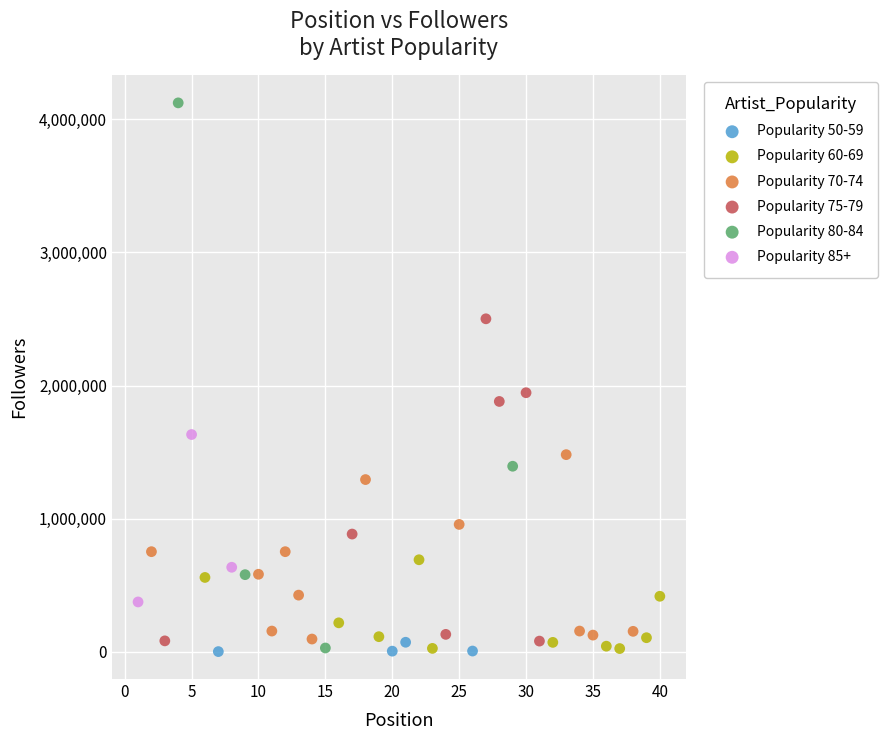

Which series contains the highest Y value?

Popularity 80-84